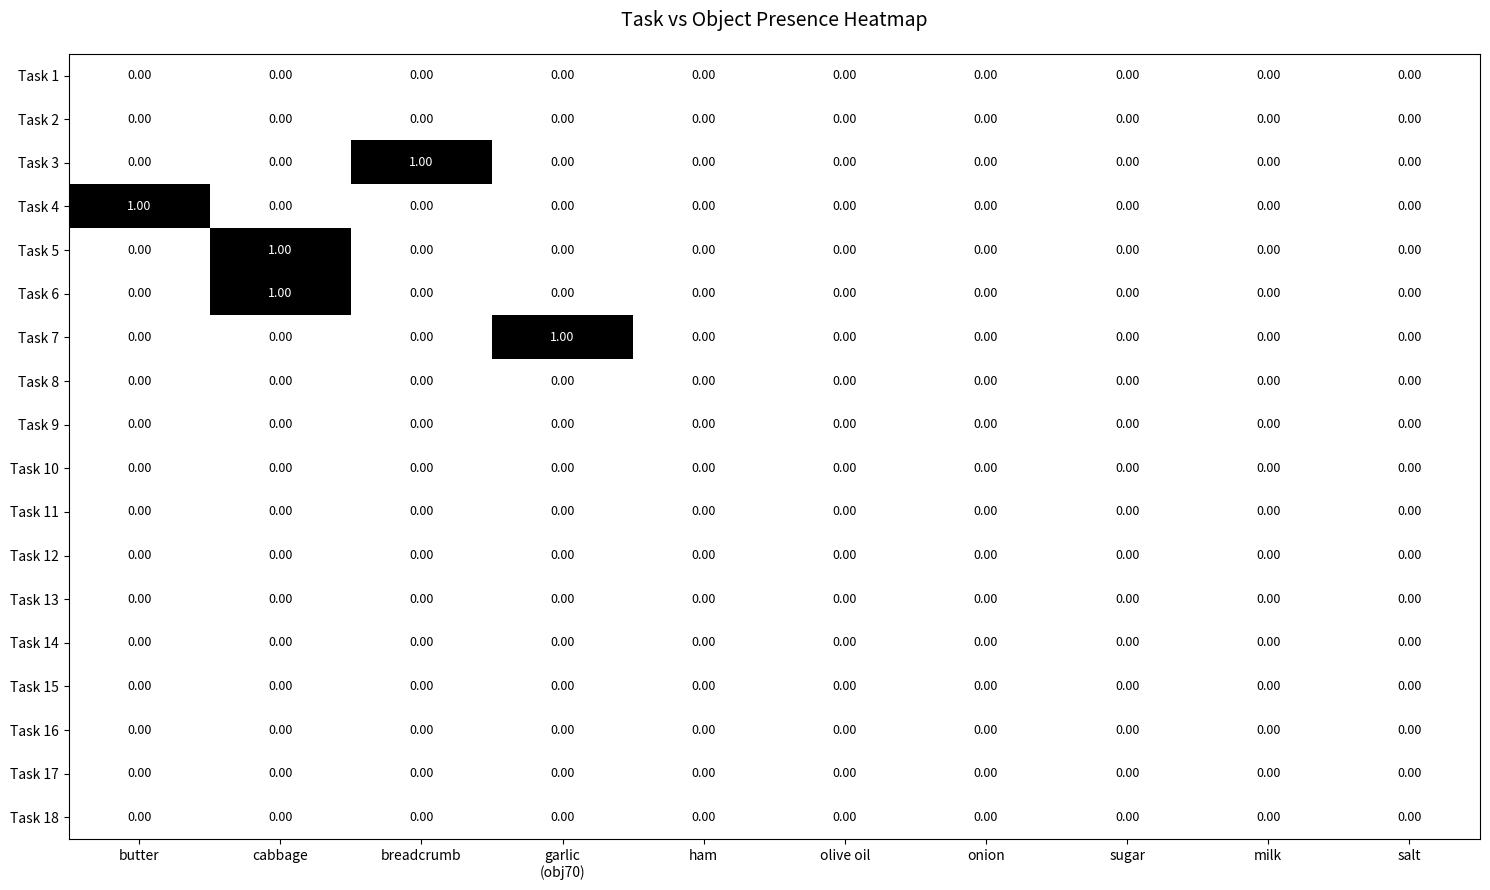

At which category is the sum across all series the highest?

cabbage